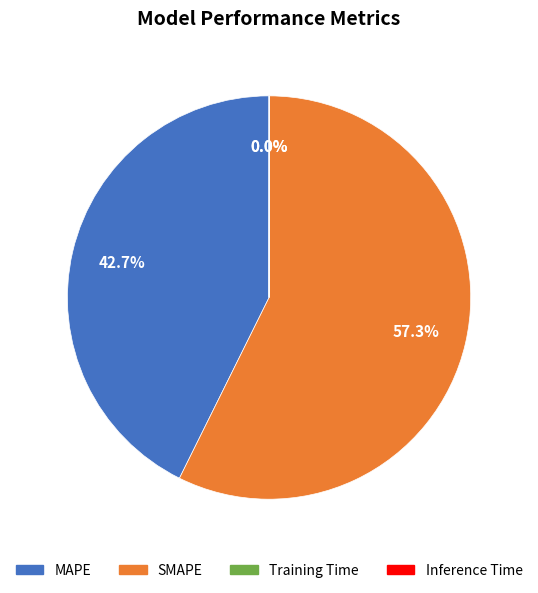

Is SMAPE the majority of the pie?

Yes